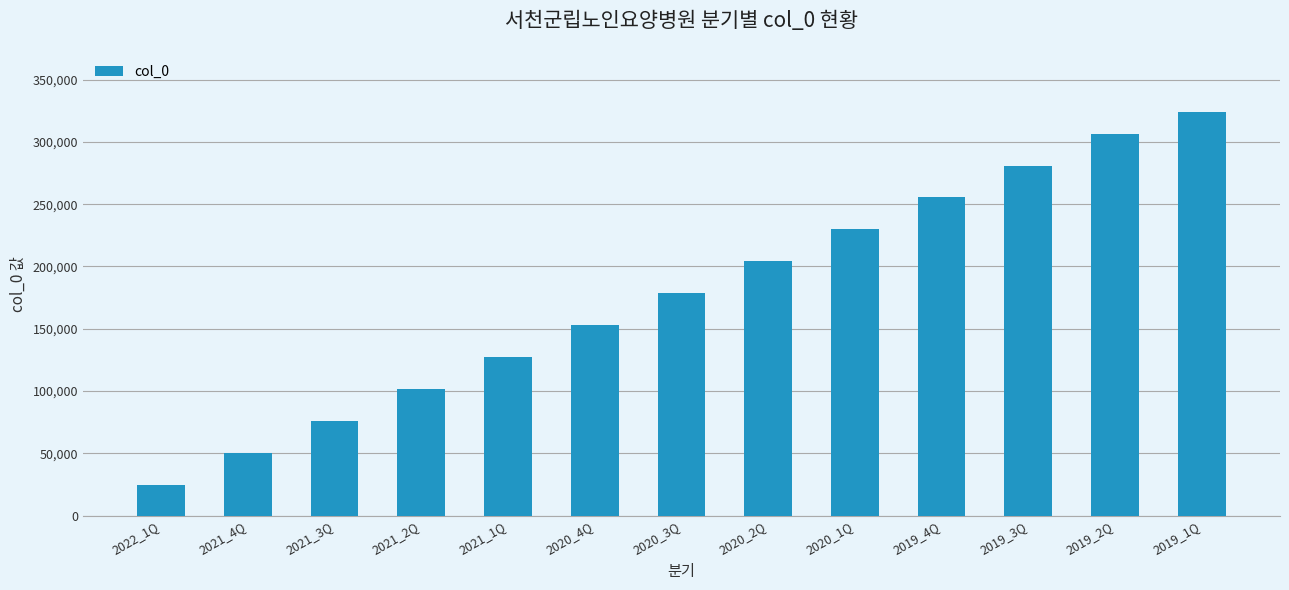

Reading left to right, extract all data points from this chart.

24473	50386	76216	102012	127712	153319	179012	204638	230146	255607	281025	306324	323604